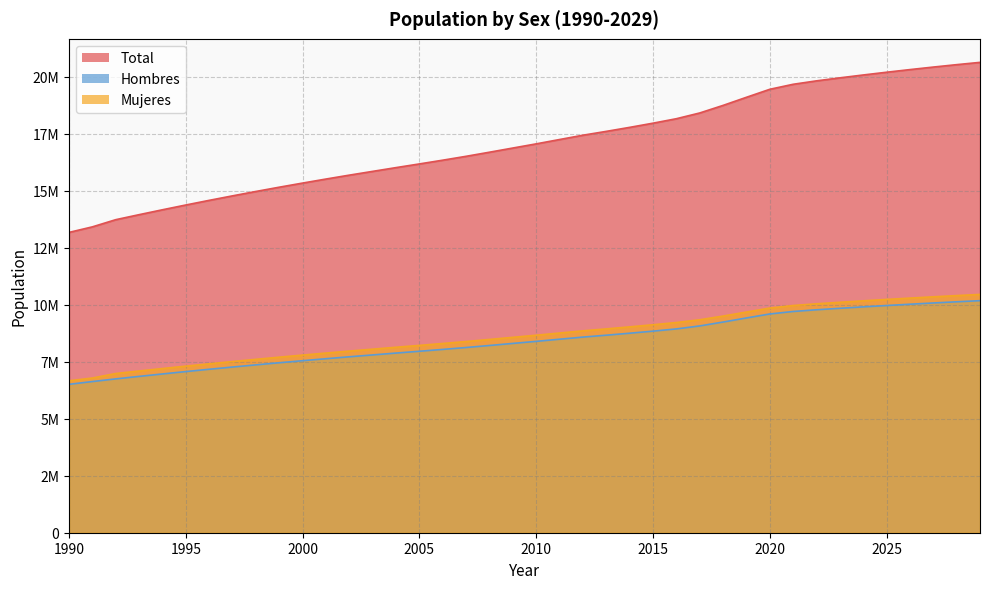

What is the sum of the Total values at 1990 and 2021?

32857145